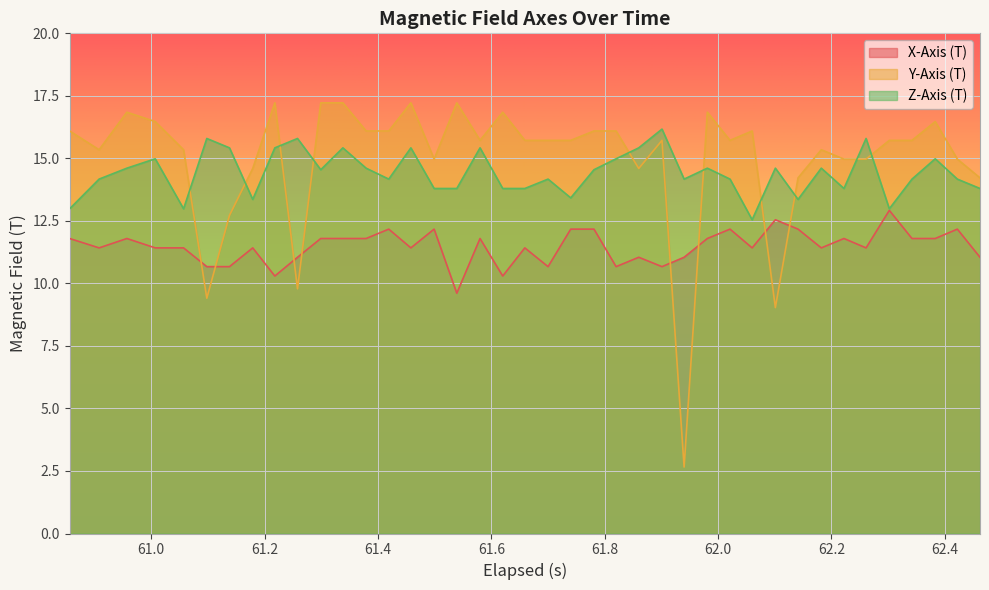

List the series in order of their overall mean, lowest first.

X-Axis (T), Z-Axis (T), Y-Axis (T)